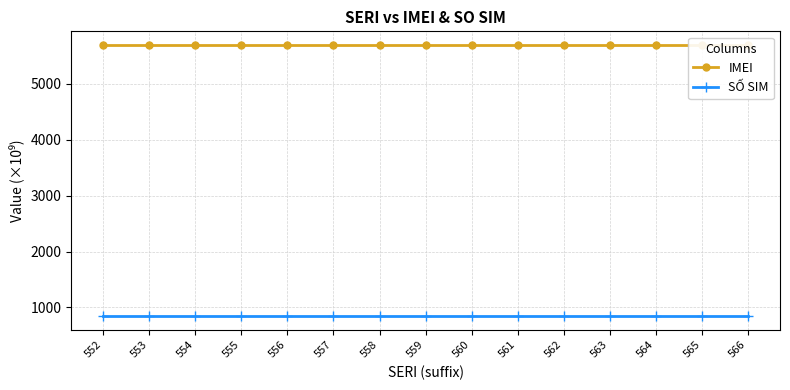

What is the average value of the SỐ SIM series?

841.4